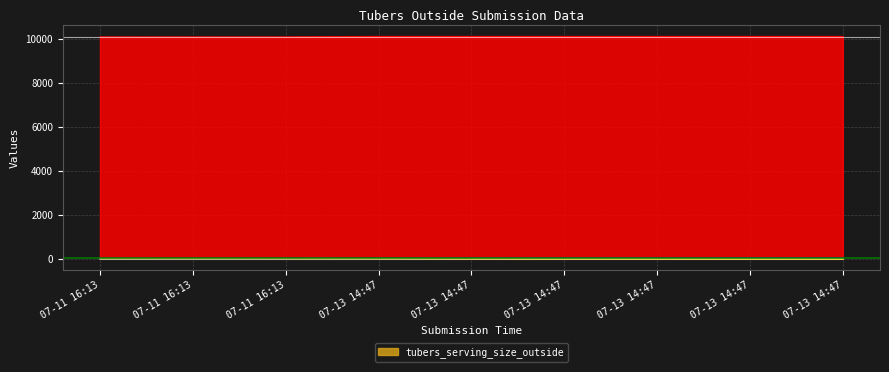

True or false: _submission__id and _index intersect in this chart.

False